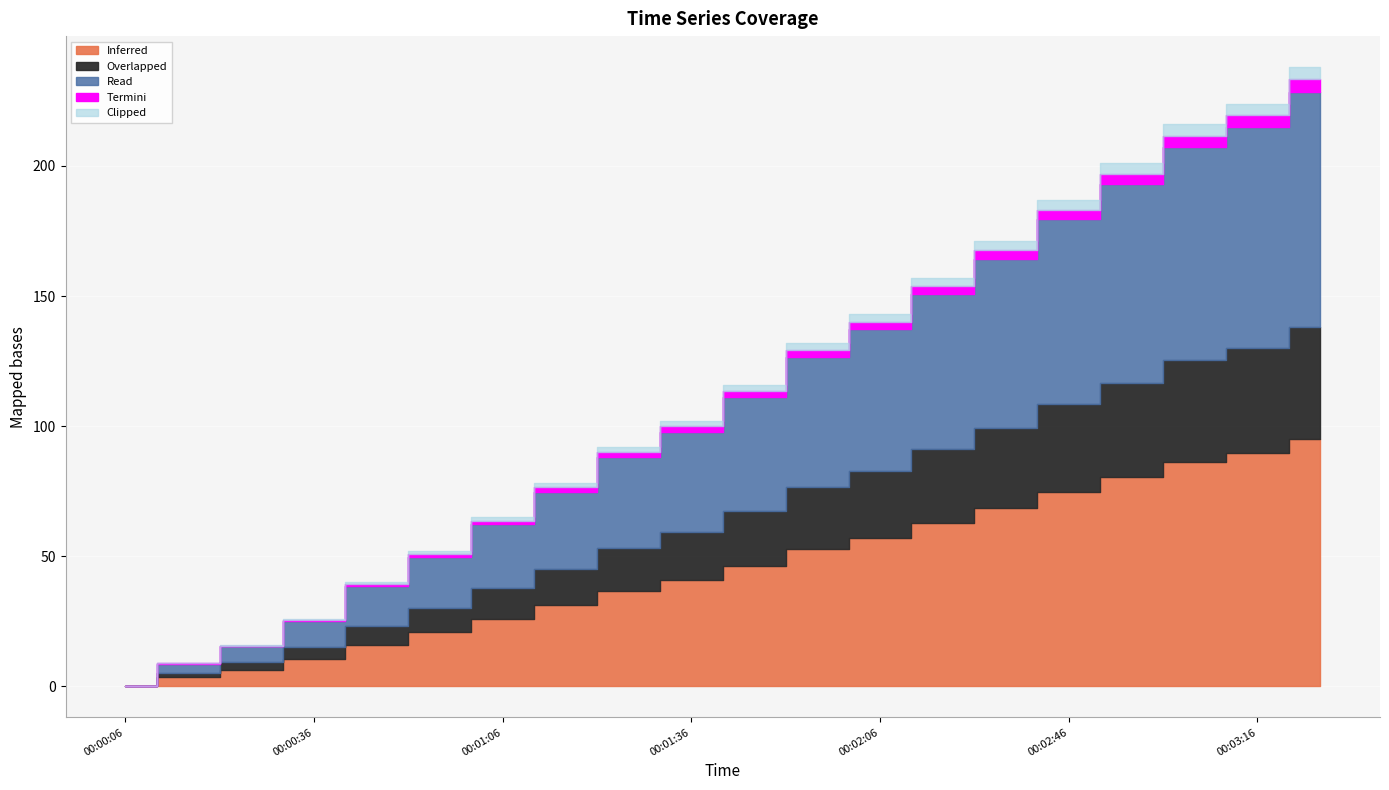

At which category does the chart reach its minimum across all series?

00:00:06